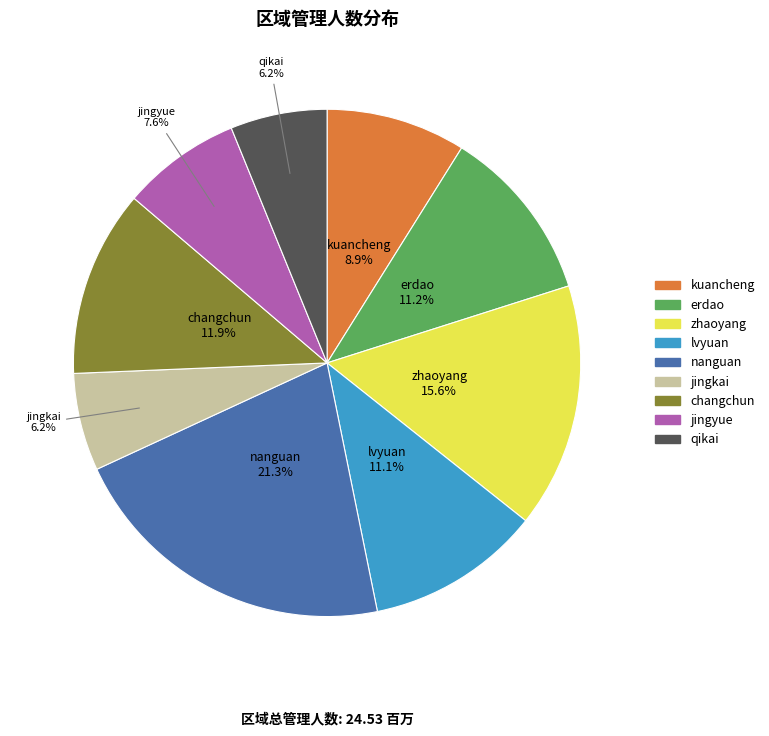

Approximately how many times larger is the value at qikai compared to nanguan?

0.3